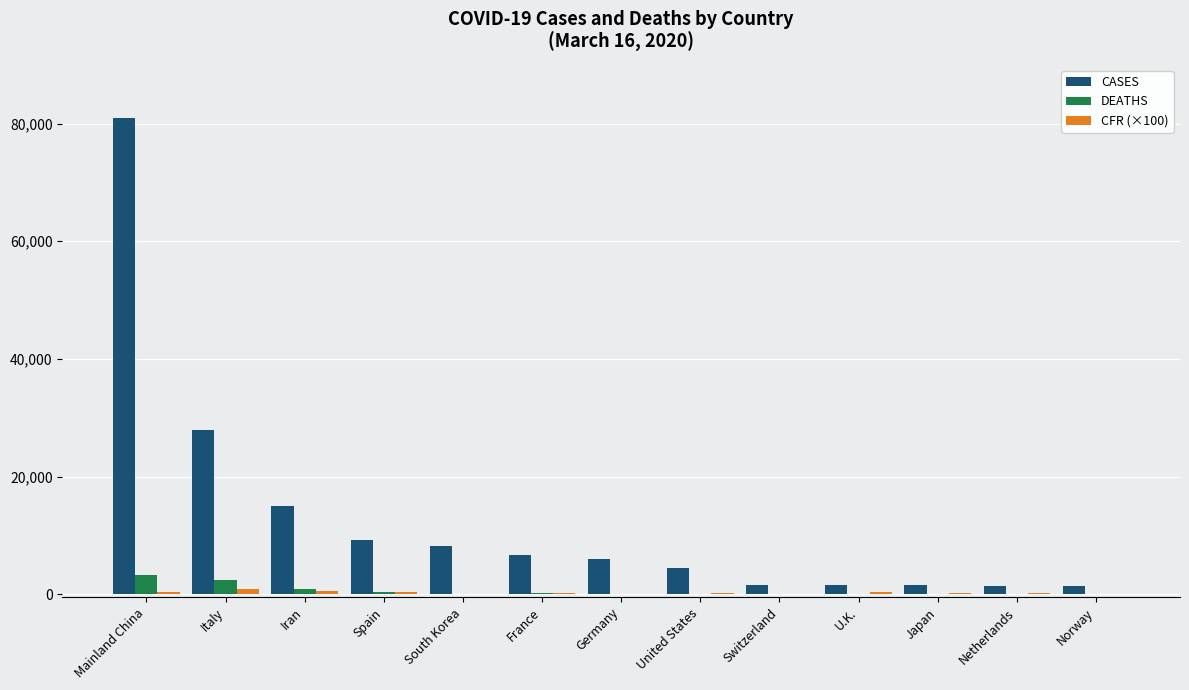

Are the bars grouped side by side (vs. stacked)?

Yes